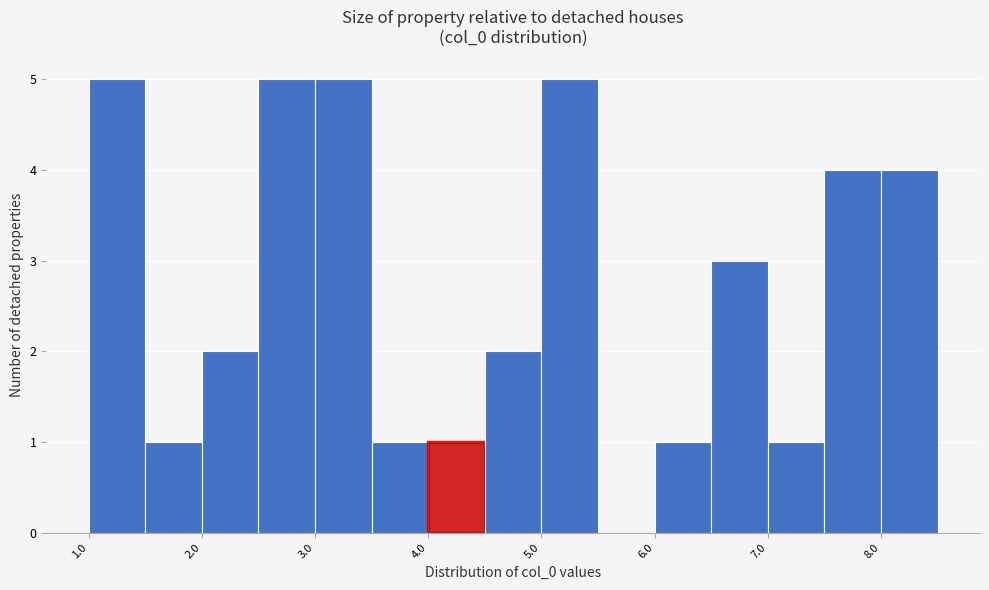

Reading left to right, transcribe this chart: for each bar, give the range it covers on the x-axis and its height. Neither the bar edges nor the heights are printed on the chart, so give them approximately, as read against the axes.

1.0 to 1.5: 5
1.5 to 2.0: 1
2.0 to 2.5: 2
2.5 to 3.0: 5
3.0 to 3.5: 5
3.5 to 4.0: 1
4.0 to 4.5: 1
4.5 to 5.0: 2
5.0 to 5.5: 5
5.5 to 6.0: 0
6.0 to 6.5: 1
6.5 to 7.0: 3
7.0 to 7.5: 1
7.5 to 8.0: 4
8.0 to 8.5: 4